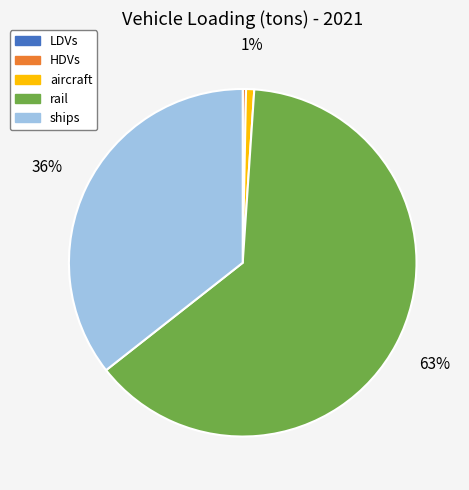

Is rail the majority of the pie?

Yes